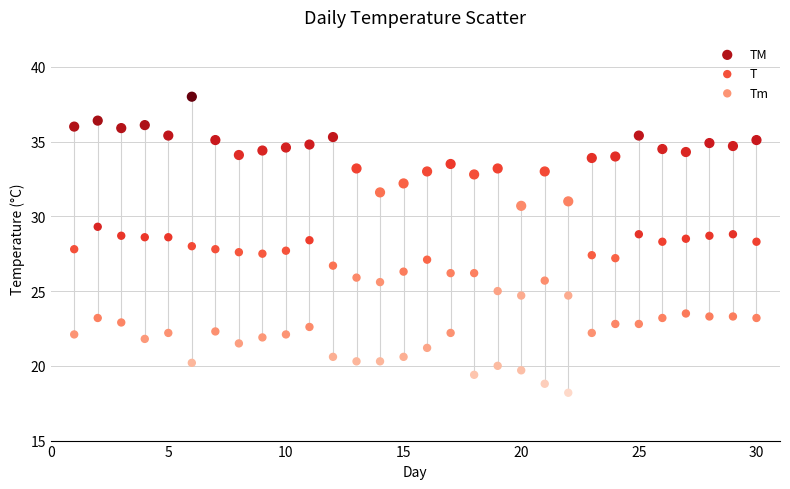

Which series contains the lowest Y value?

Tm